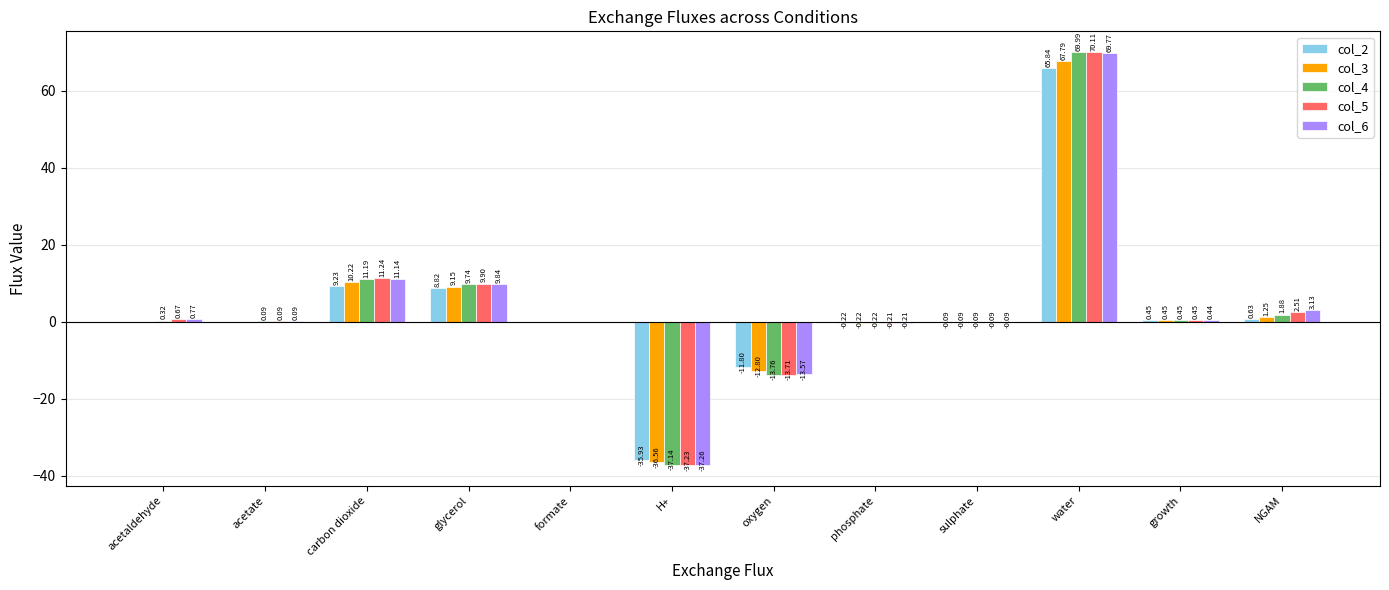

At which label is col_4 closest to 16?

carbon dioxide